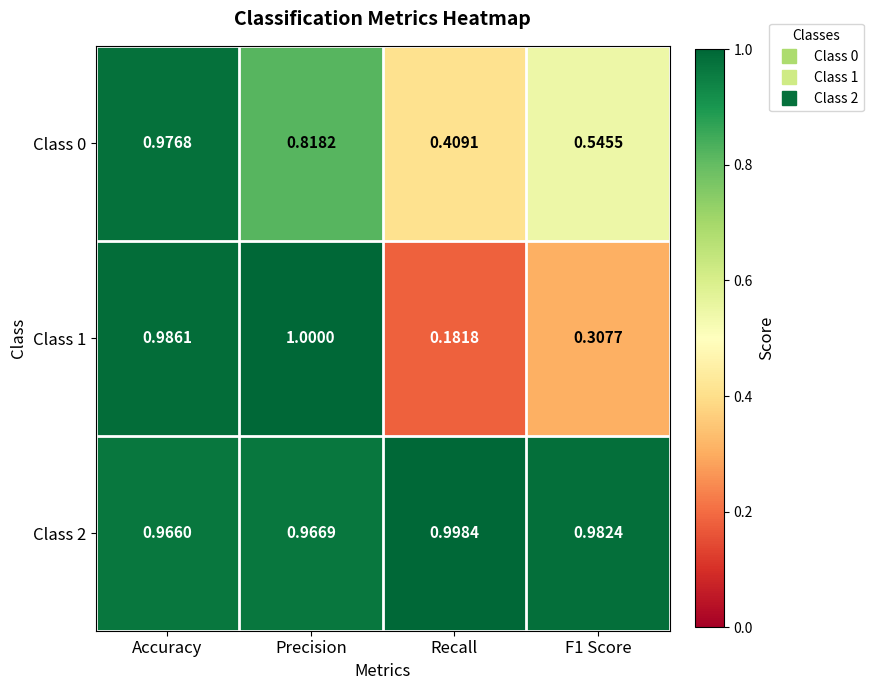

Between Accuracy and Precision, which series saw the biggest shift?

Class 0